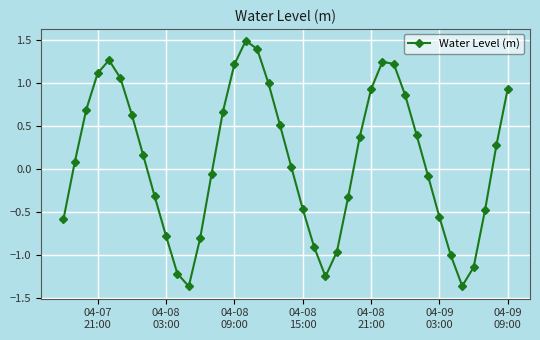

How many lines are shown in the chart?

1